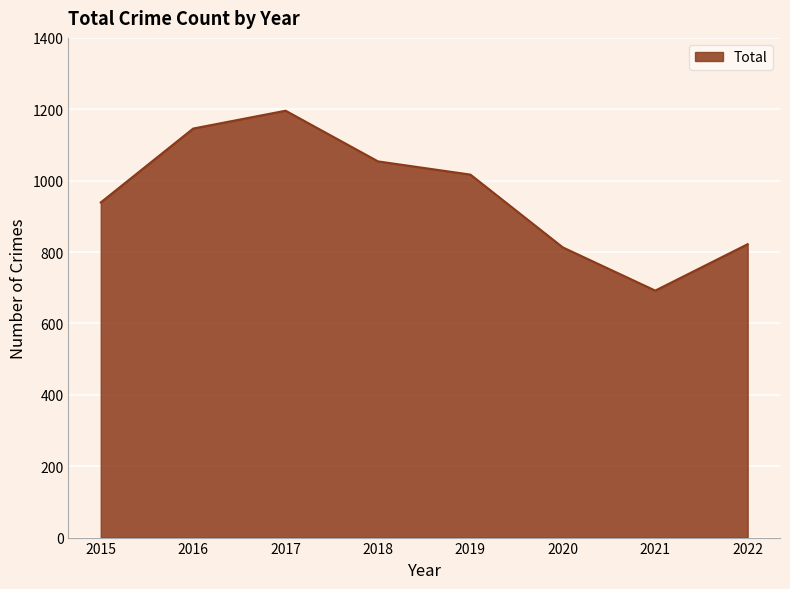

How many interior local valleys (lower than both neighbors) does the data have?

1